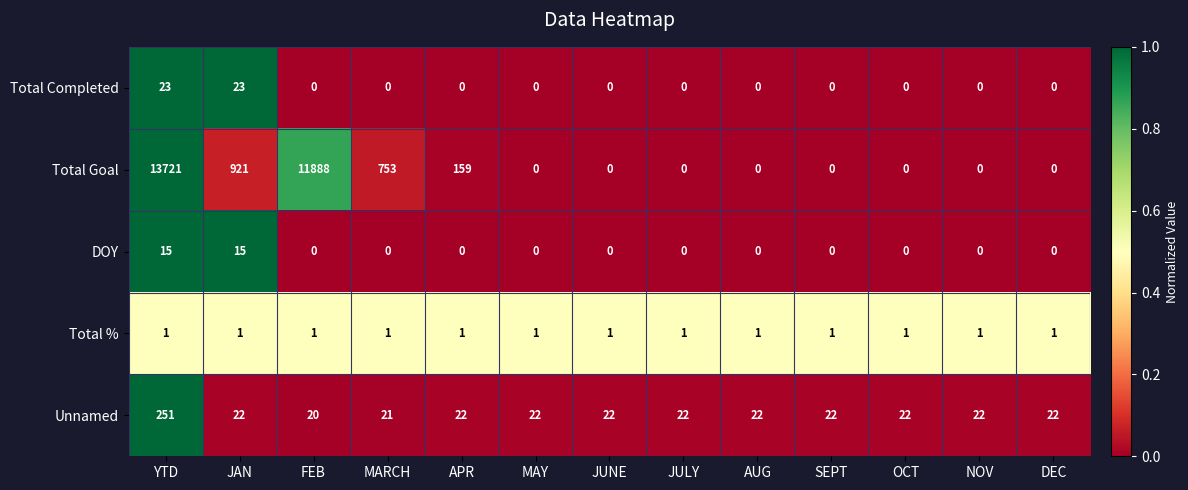

Is it true that DOY equals 15 at JAN?

True